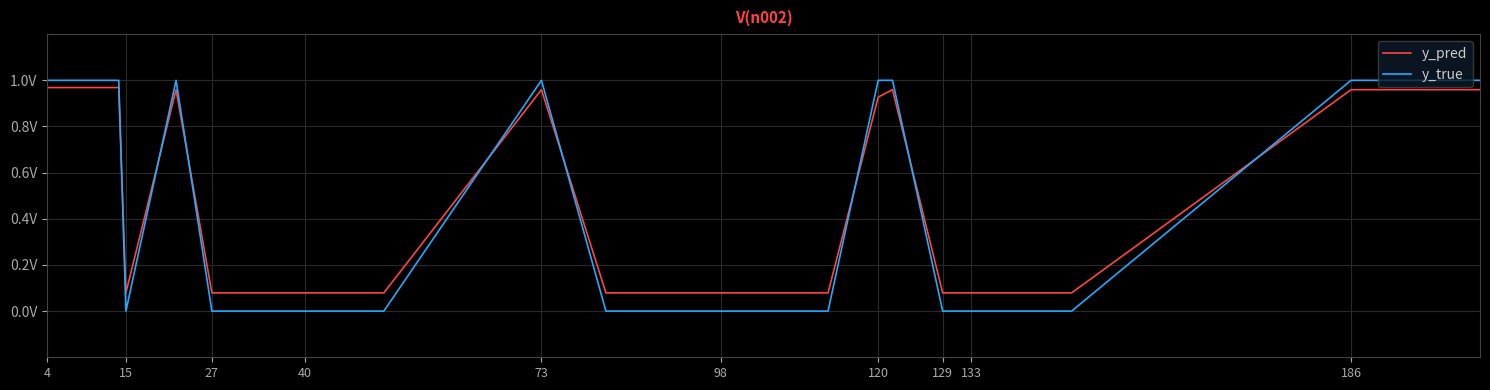

What is the minimum value for y_pred?

0.1